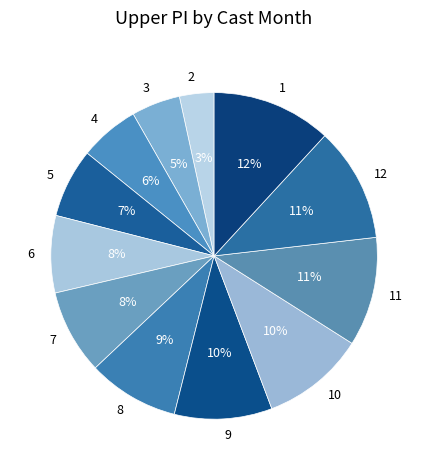

Count the number of slices in the pie.

12